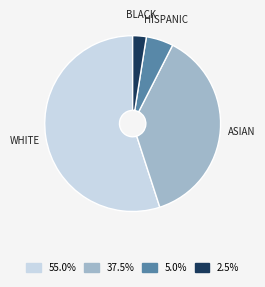

Does any single category account for the majority?

Yes